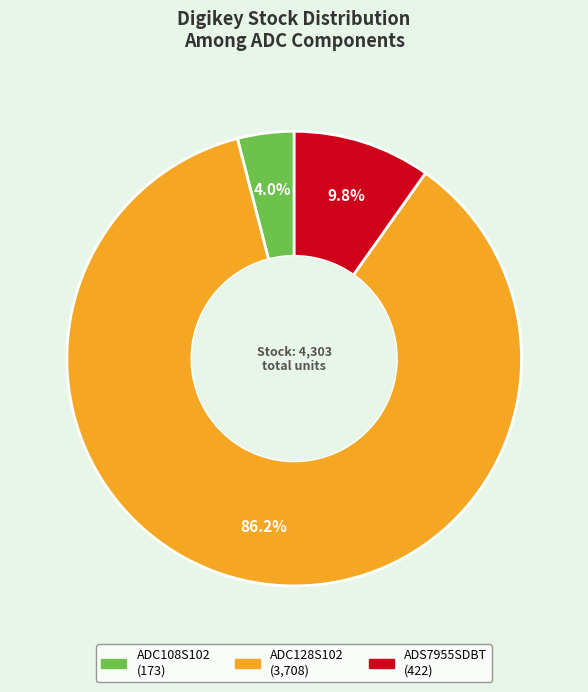

To the nearest percent, what is the combined percentage of ADS7955SDBT and ADC108S102?

14%